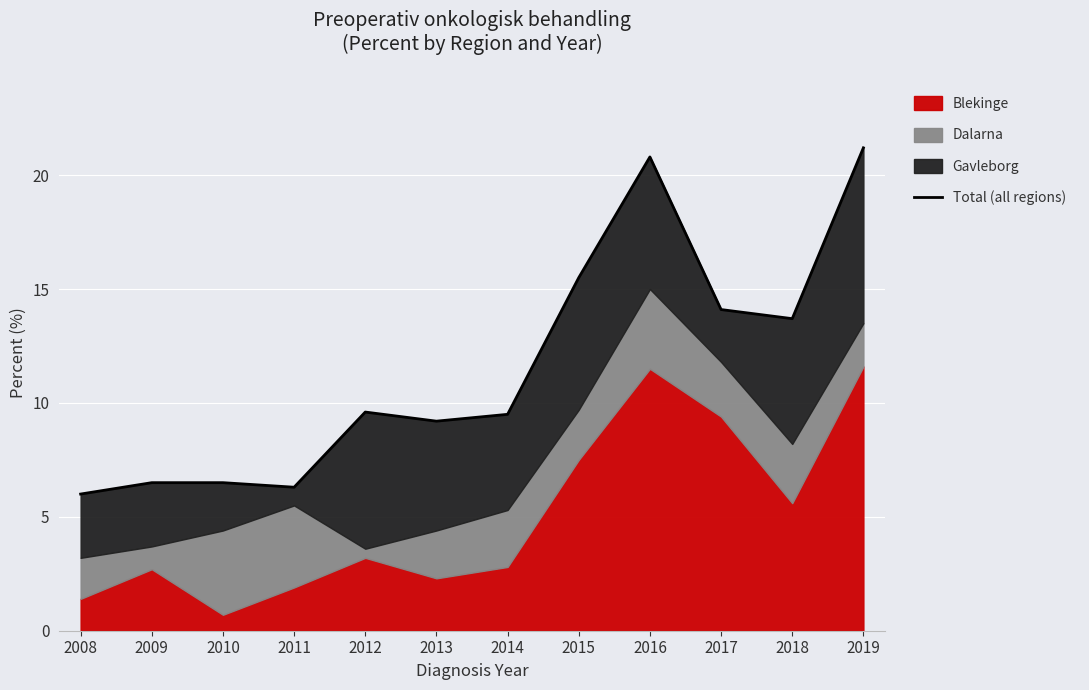

What is the value of the 9th point from the left?

20.8